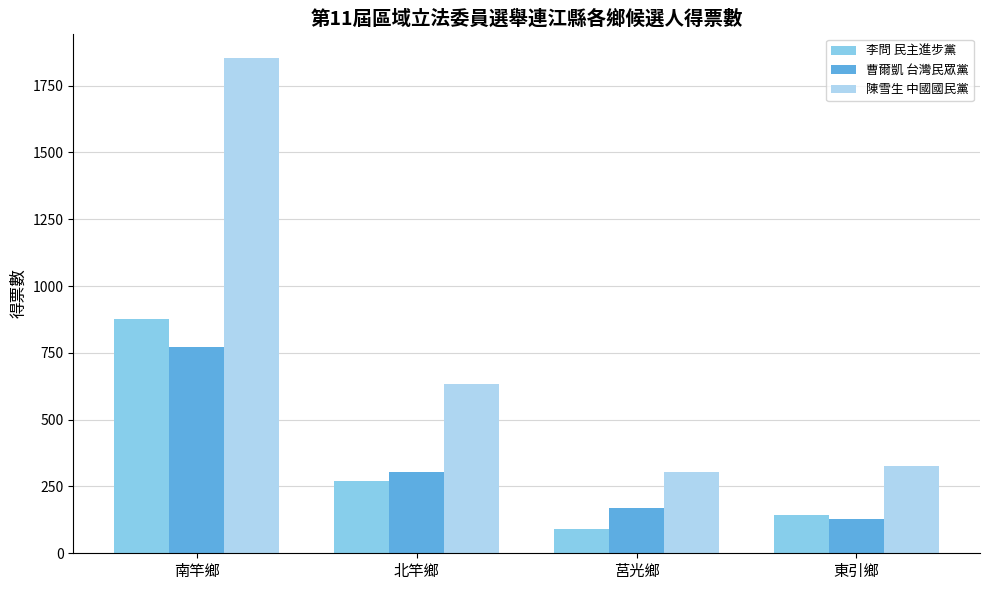

Which label corresponds to the smallest value in the chart?

莒光鄉